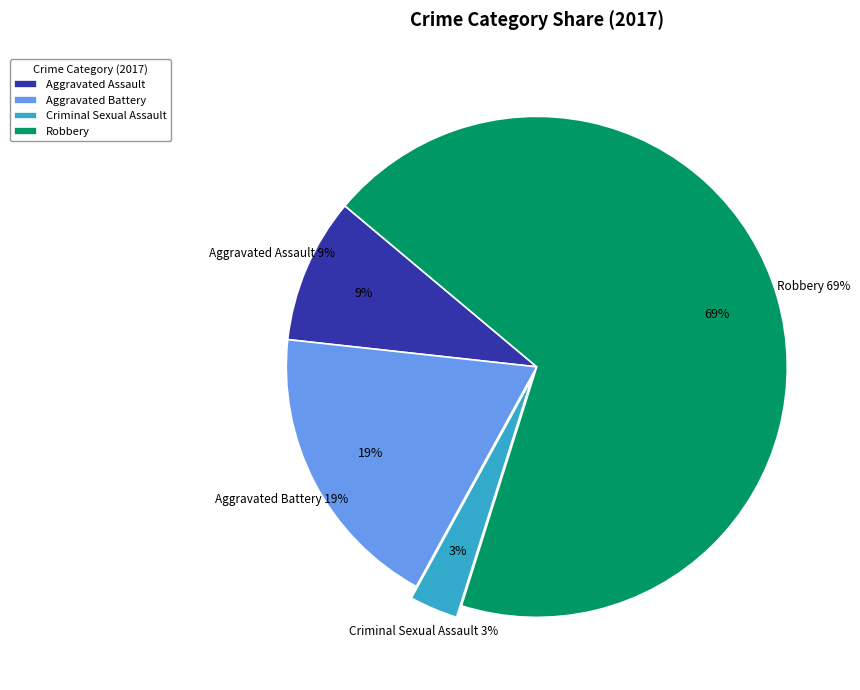

How many segments does this pie chart have?

4